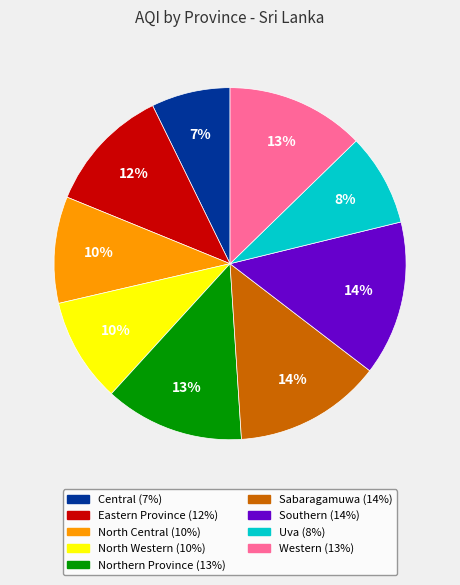

Which has a higher value, Central or Eastern Province?

Eastern Province